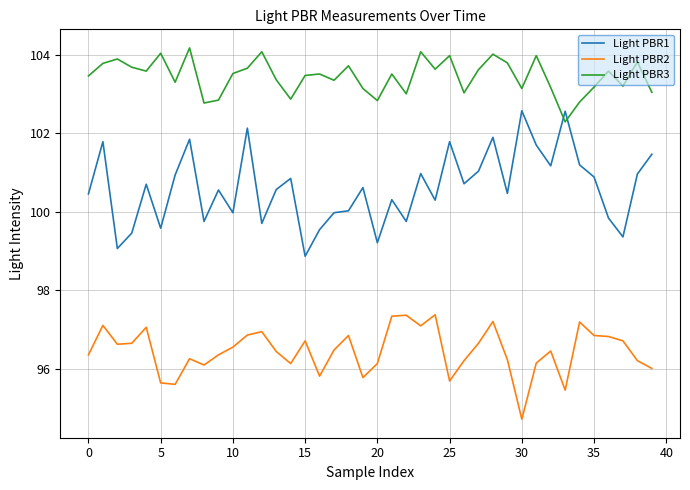

What is the lowest value of the Light PBR3 series?

102.3